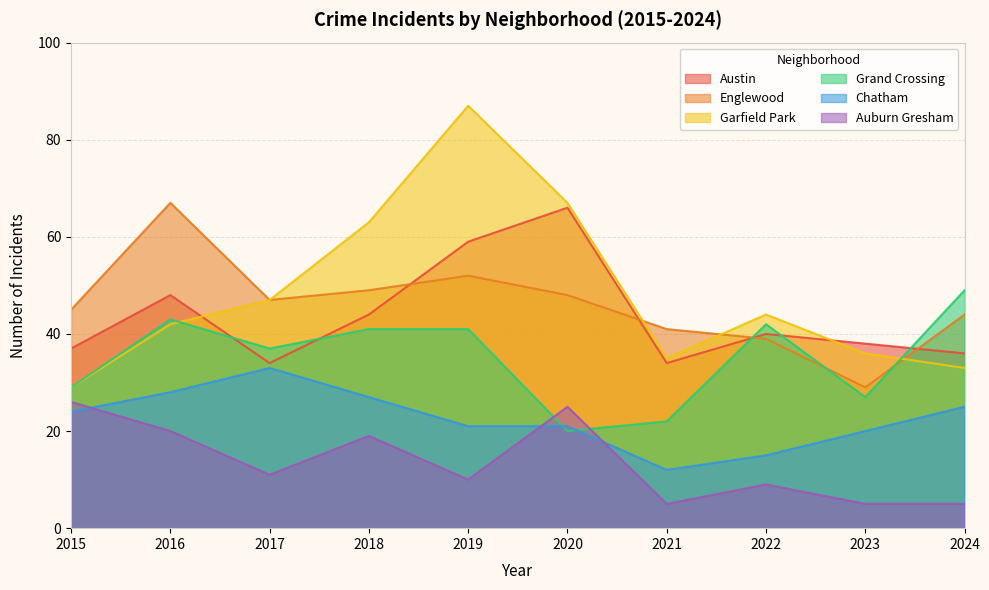

At which label is Grand Crossing closest to 34?

2017